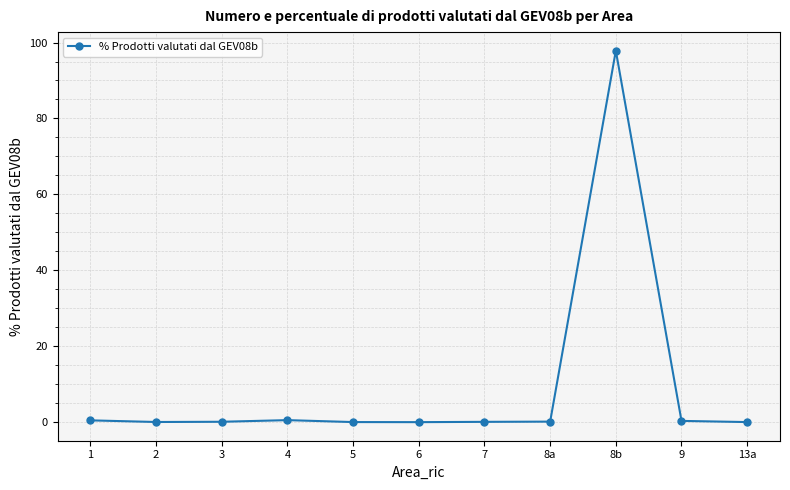

True or false: there are more than 0 points higher than both neighbors.

True